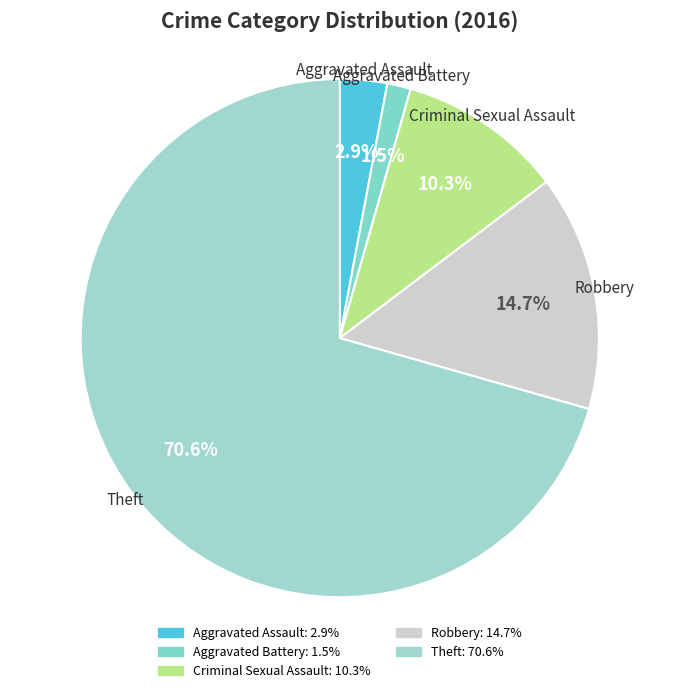

True or false: Aggravated Assault accounts for 3% of the total.

True